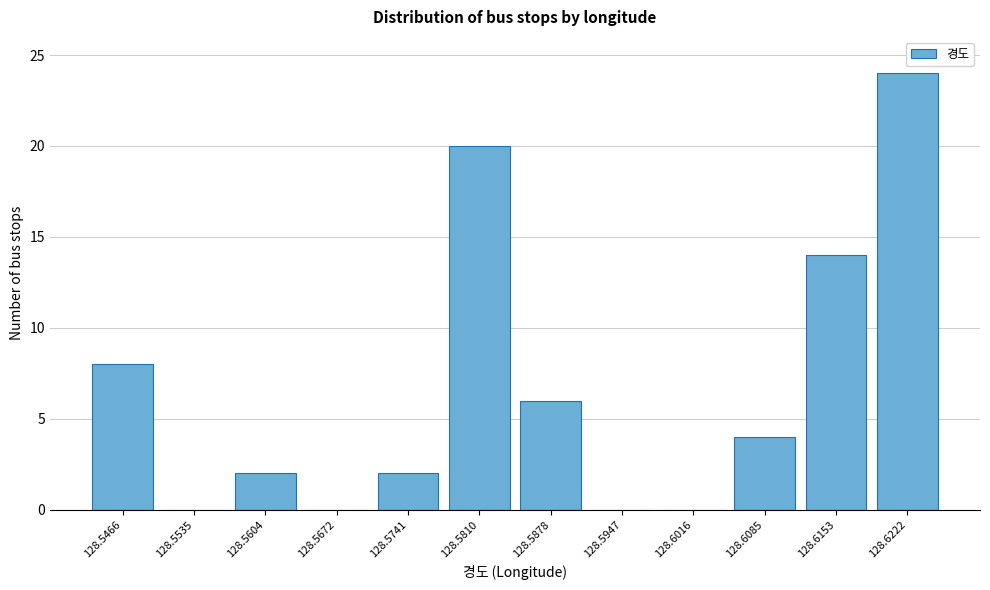

Reading left to right, transcribe all the data shown in this chart.

128.5466=8	128.5535=0	128.5604=2	128.5672=0	128.5741=2	128.5810=20	128.5878=6	128.5947=0	128.6016=0	128.6085=4	128.6153=14	128.6222=24